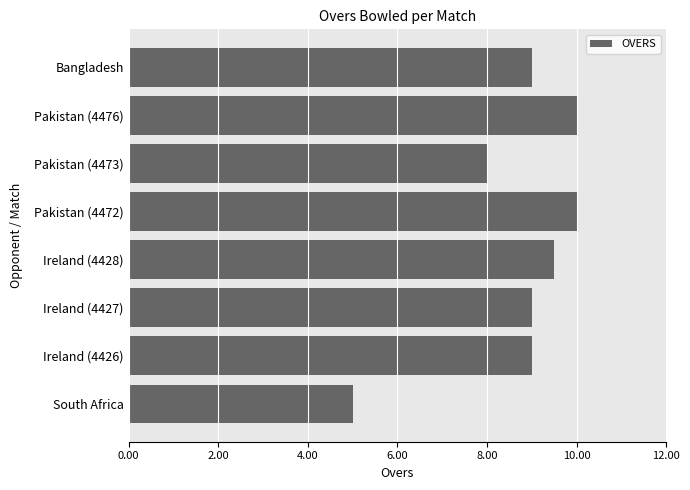

Reading bottom to top, transcribe all the data shown in this chart.

5.0	9.0	9.0	9.5	10.0	8.0	10.0	9.0